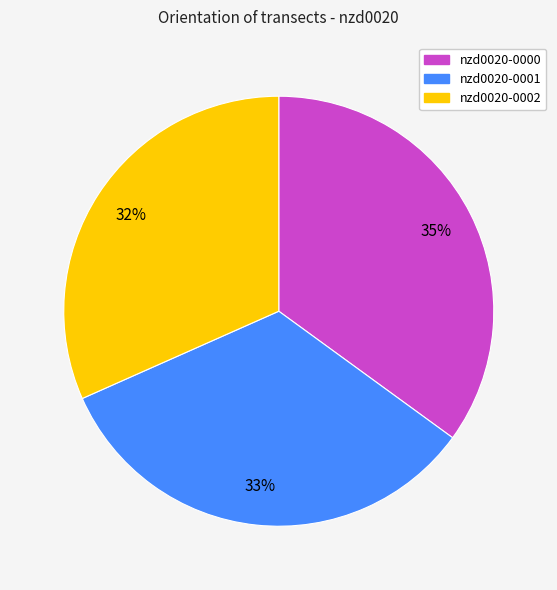

Between nzd0020-0000 and nzd0020-0001, which is larger?

nzd0020-0000